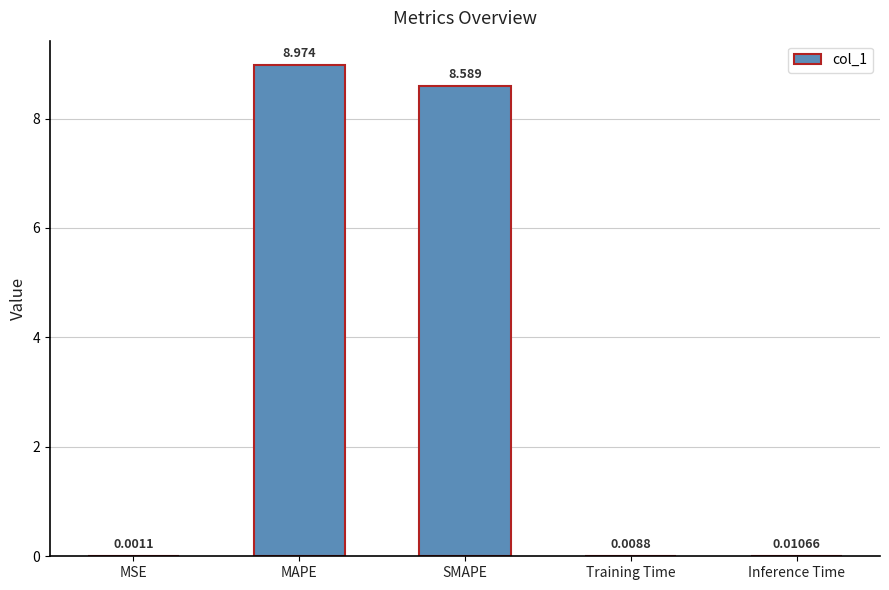

At which label is the value closest to 4?

Inference Time